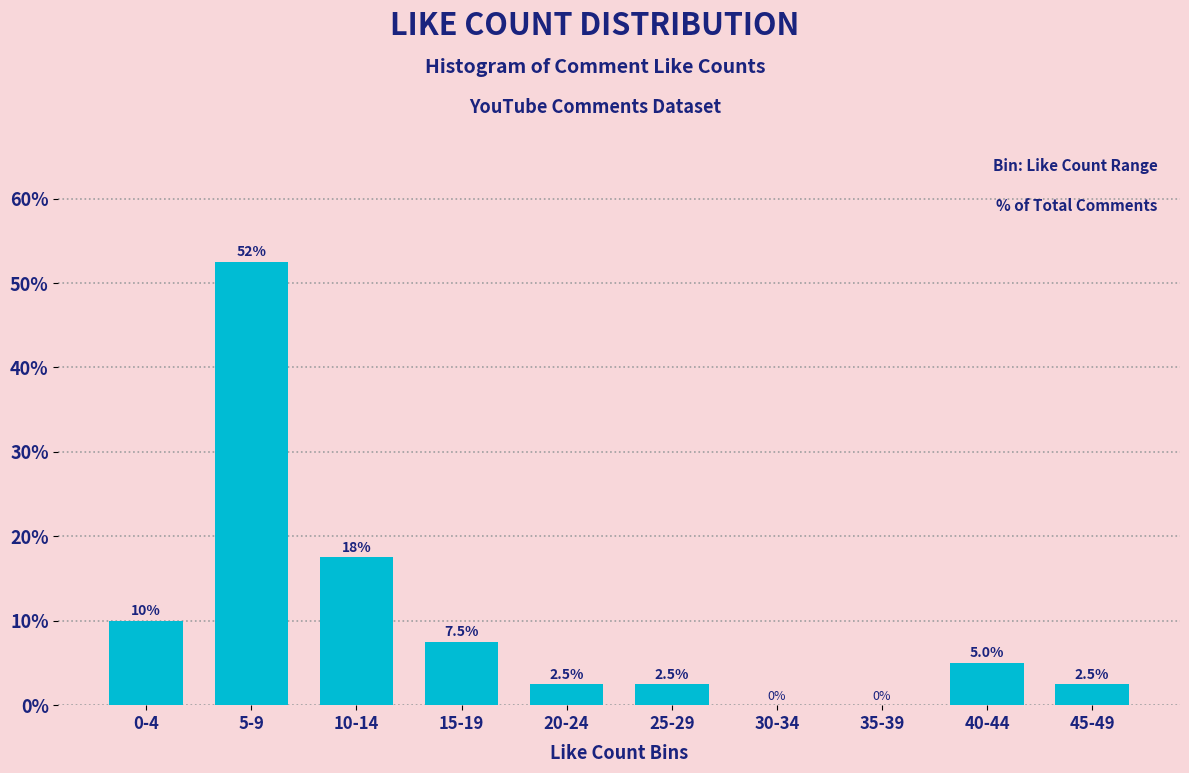

Reading left to right, transcribe all the data shown in this chart.

0-4=10.0	5-9=52.5	10-14=17.5	15-19=7.5	20-24=2.5	25-29=2.5	30-34=0.0	35-39=0.0	40-44=5.0	45-49=2.5